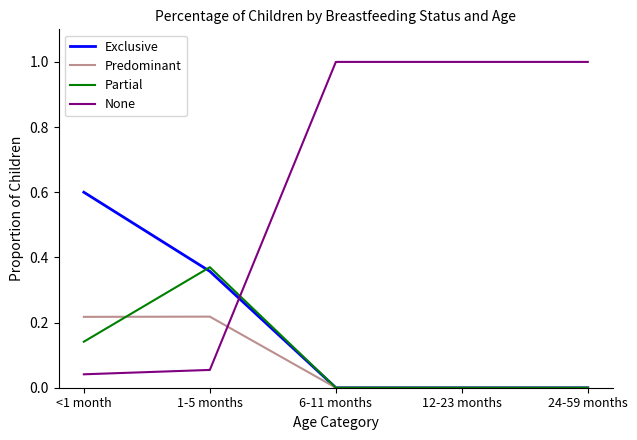

What position from the right is 6-11 months?

3